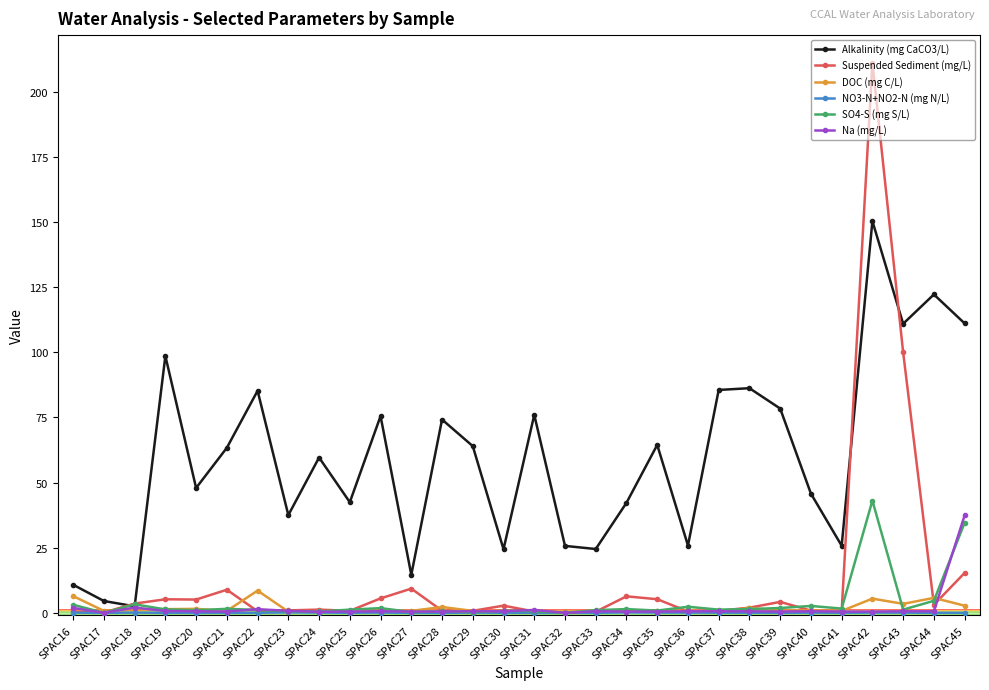

What is the total value across all series at SPAC39?

85.8